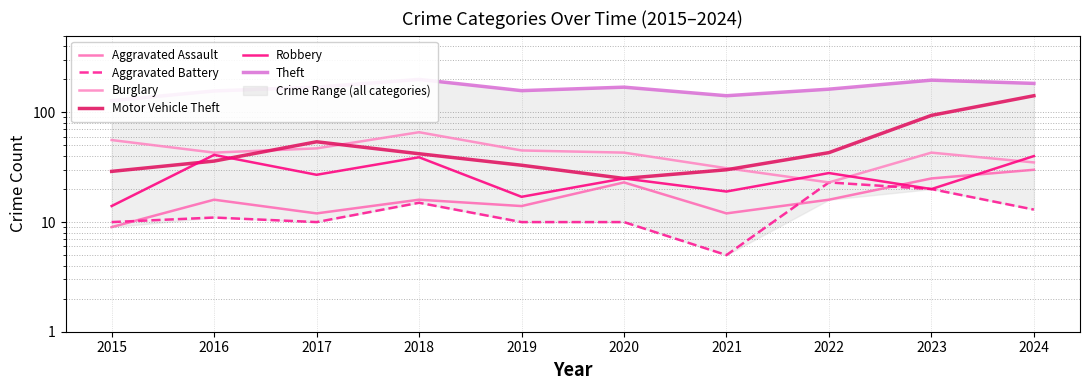

In Theft, how many points are lower than both neighbors (excluding endpoints)?

2